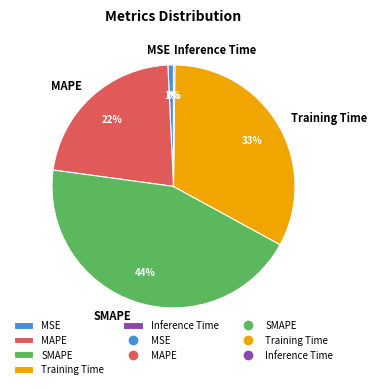

Which has a higher value, MSE or MAPE?

MAPE